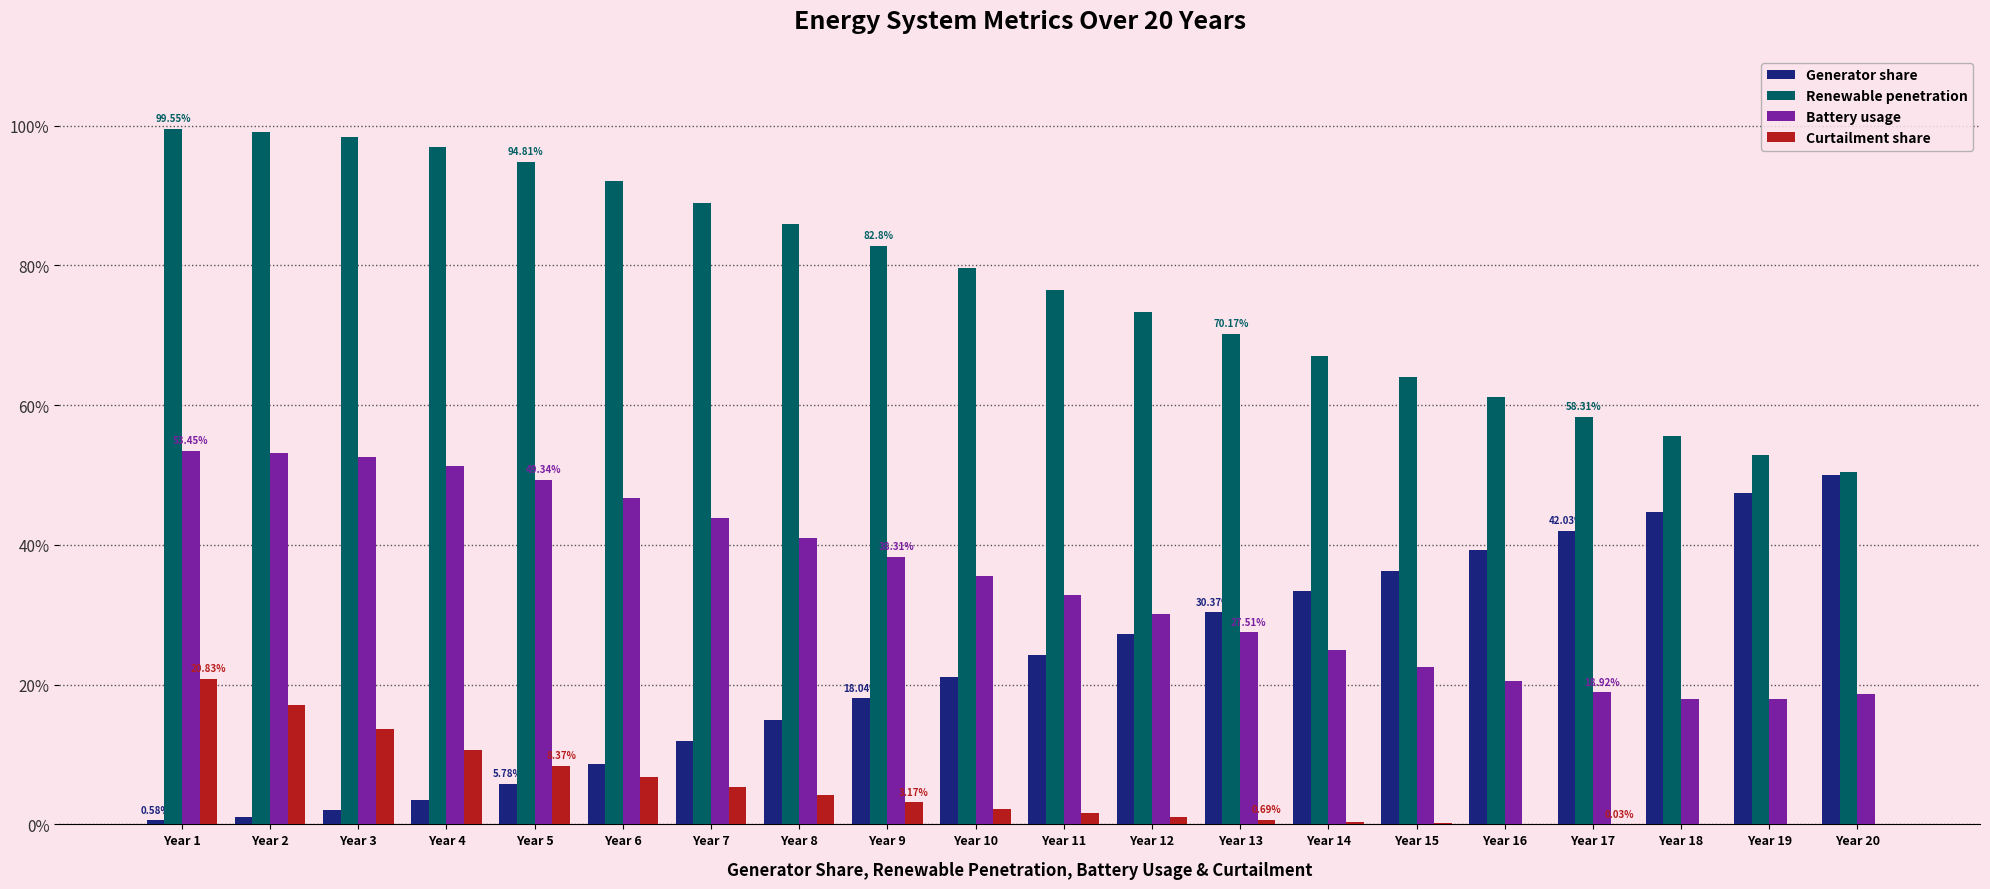

What is the total value across all series at Year 4?

162.5